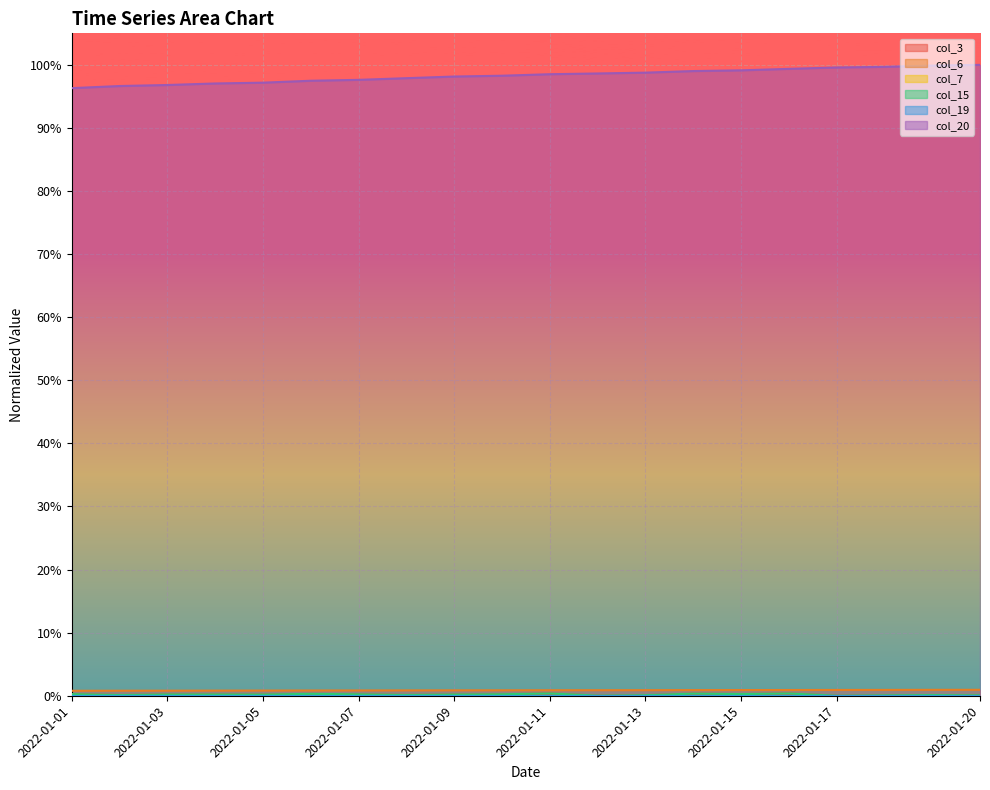

What is the spread (max minus min) of values at 2022-01-05?

1.0